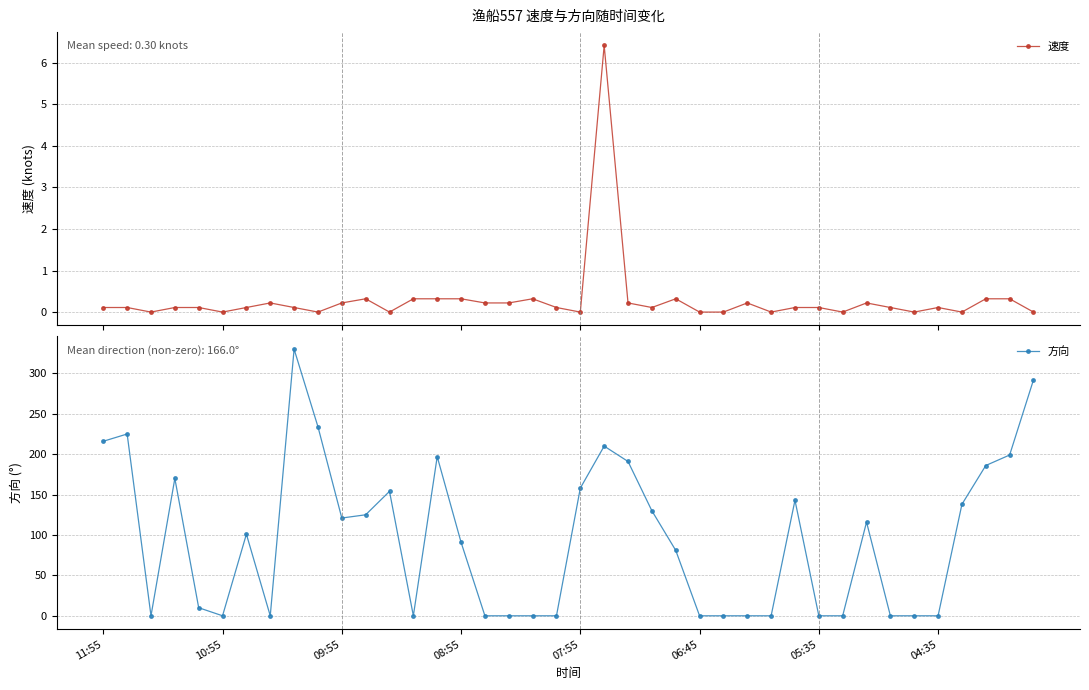

What is the maximum value for 方向?

330